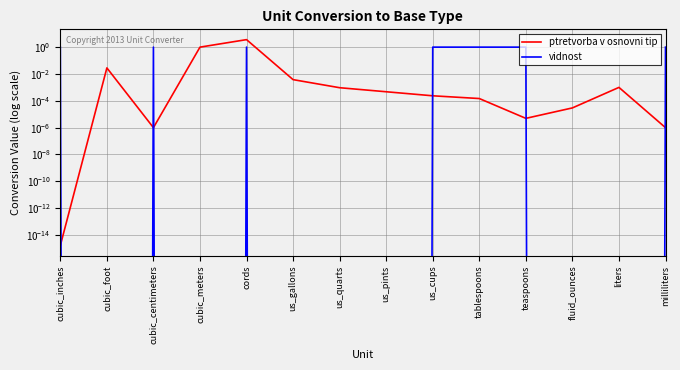

True or false: ptretvorba v osnovni tip has a value of 0.0 at cubic_foot.

True